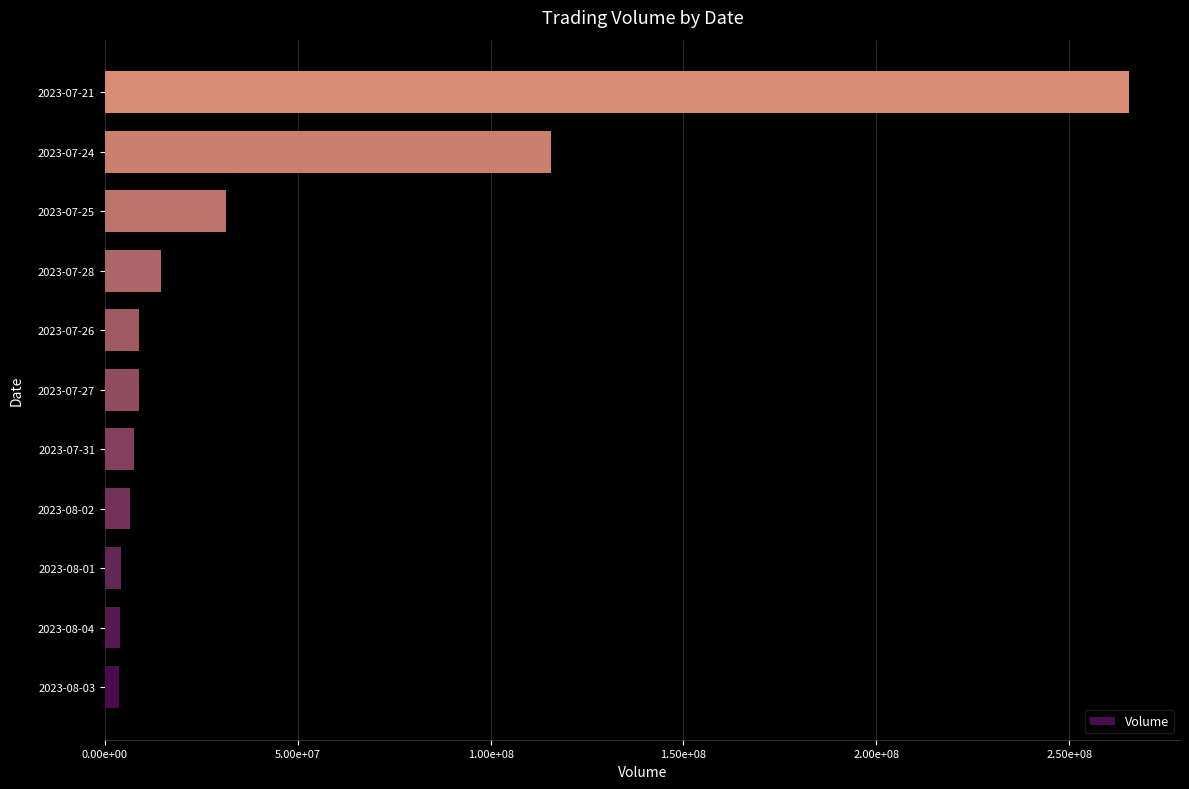

Are the bars grouped side by side (vs. stacked)?

No